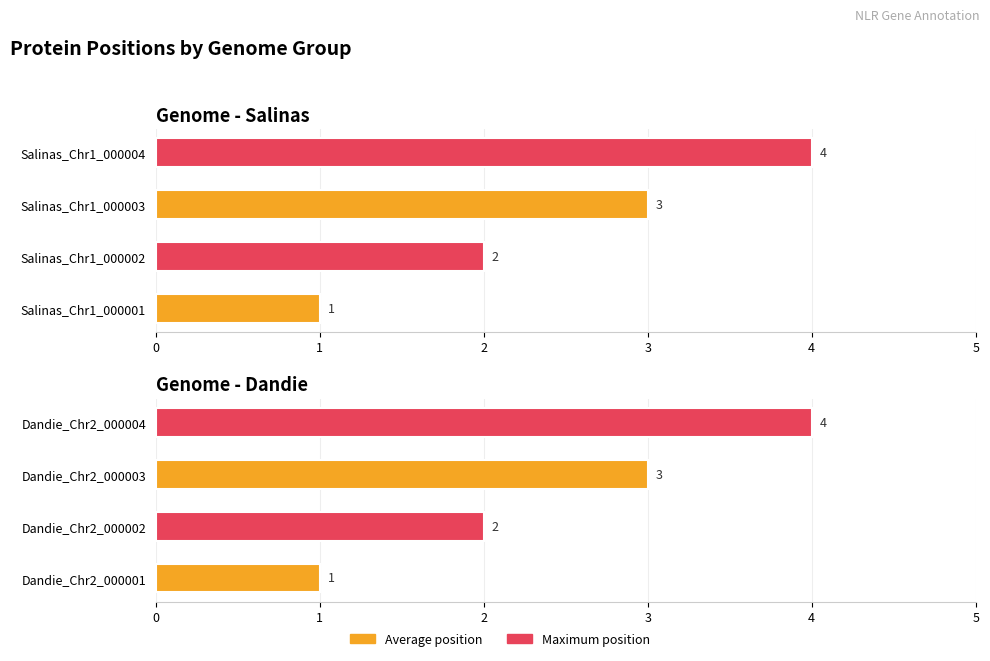

How many data points in Salinas are above 3?

1